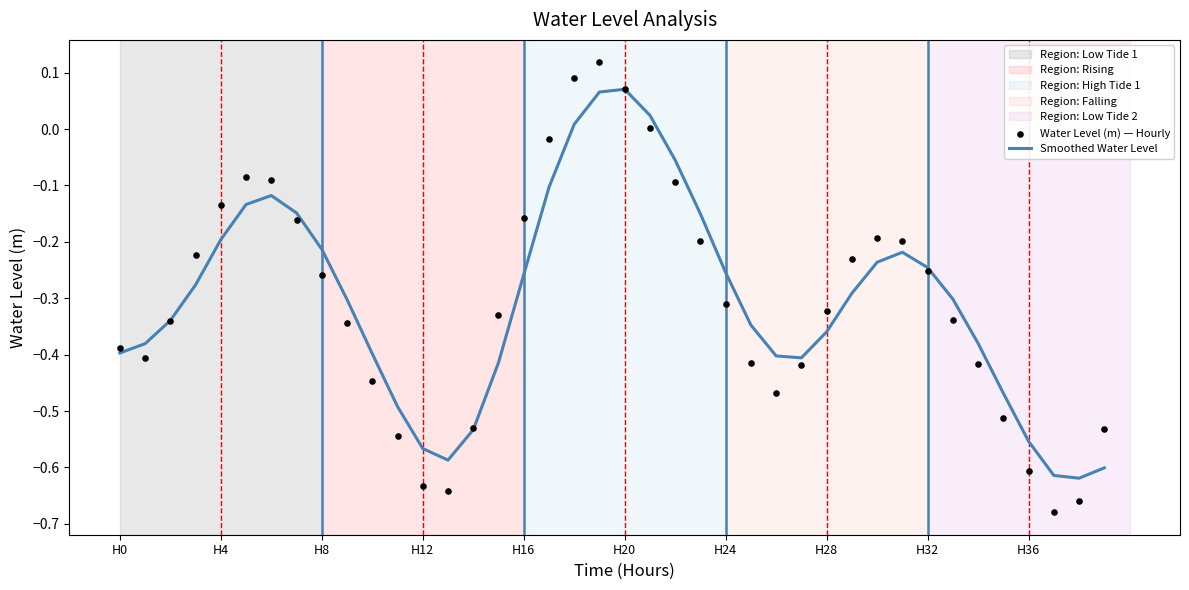

At which category is the sum across all series the highest?

19